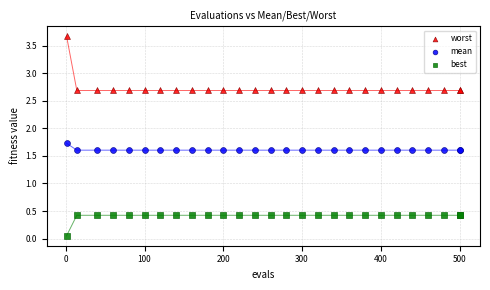

What are all the series names shown in the legend?

worst, mean, best